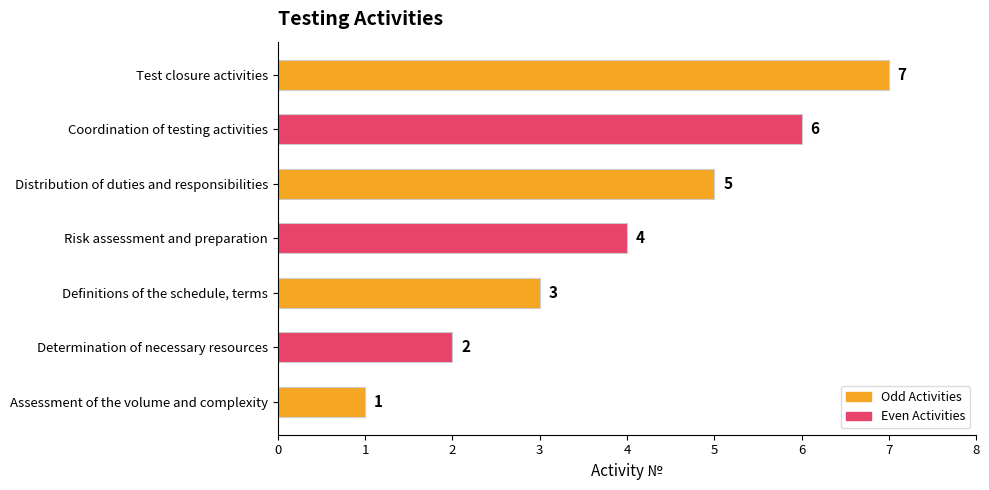

What is the change in value from Assessment of the volume and complexity to Coordination of testing activities?

+5